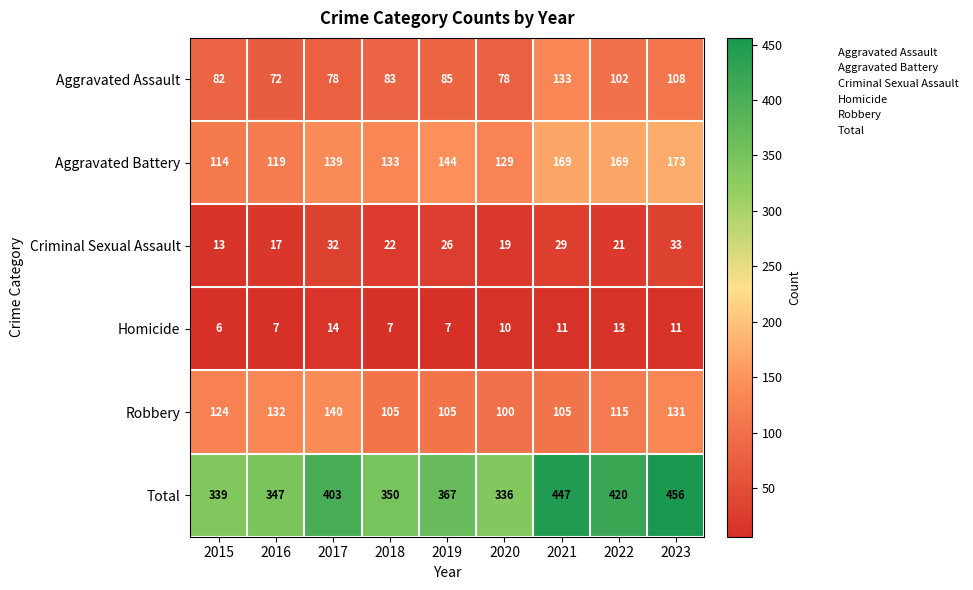

What is the difference between the second highest and second lowest values in the Criminal Sexual Assault series?

15